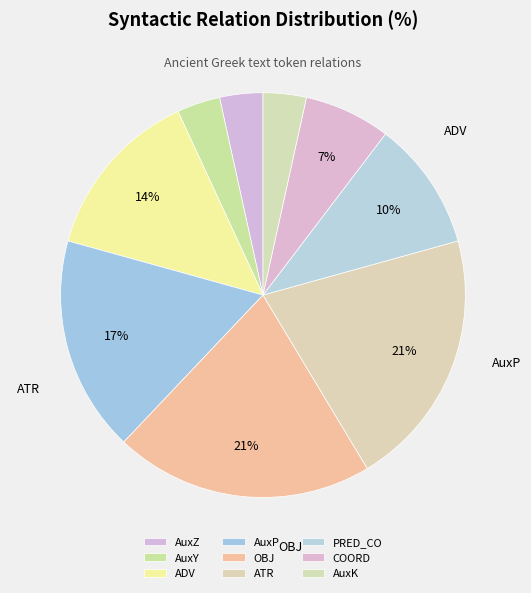

To the nearest percent, what is the combined percentage of PRED_CO and OBJ?

31%